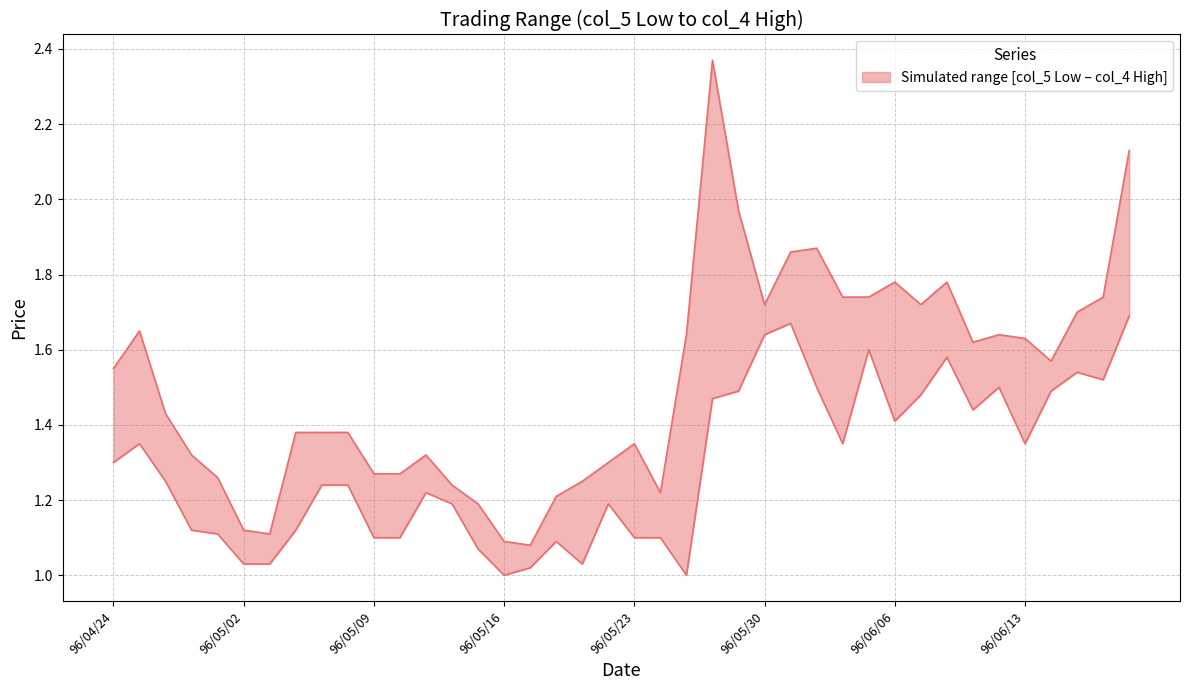

Reading left to right, extract all data points from this chart.

col_5 (Low): 1.3	1.4	1.2	1.1	1.1	1.0	1.0	1.1	1.2	1.2	1.1	1.1	1.2	1.2	1.1	1.0	1.0	1.1	1.0	1.2	1.1	1.1	1.0	1.5	1.5	1.6	1.7	1.5	1.4	1.6	1.4	1.5	1.6	1.4	1.5	1.4	1.5	1.5	1.5	1.7
col_4 (High): 1.6	1.6	1.4	1.3	1.3	1.1	1.1	1.4	1.4	1.4	1.3	1.3	1.3	1.2	1.2	1.1	1.1	1.2	1.2	1.3	1.4	1.2	1.6	2.4	2.0	1.7	1.9	1.9	1.7	1.7	1.8	1.7	1.8	1.6	1.6	1.6	1.6	1.7	1.7	2.1